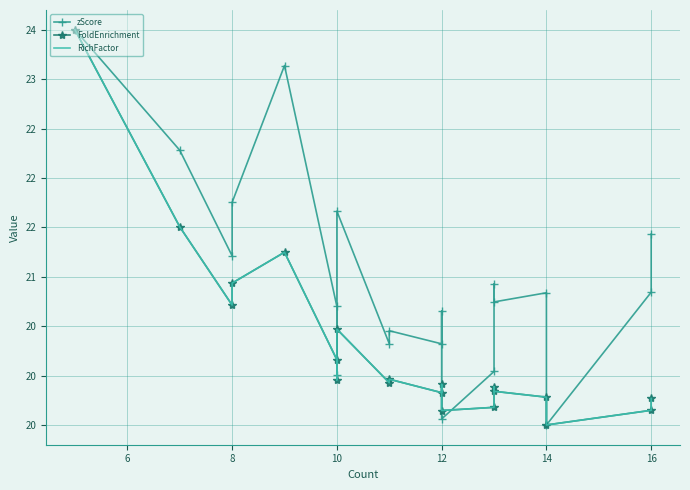

The zScore series shows 20.7 at 12. True or false?

True